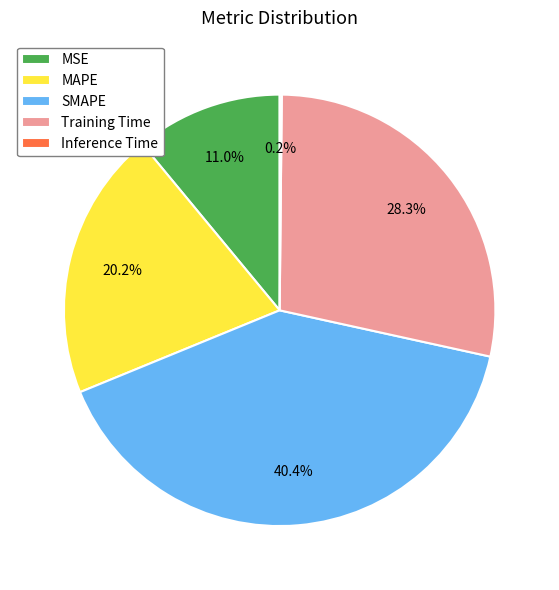

Which category has the biggest portion of the pie?

SMAPE